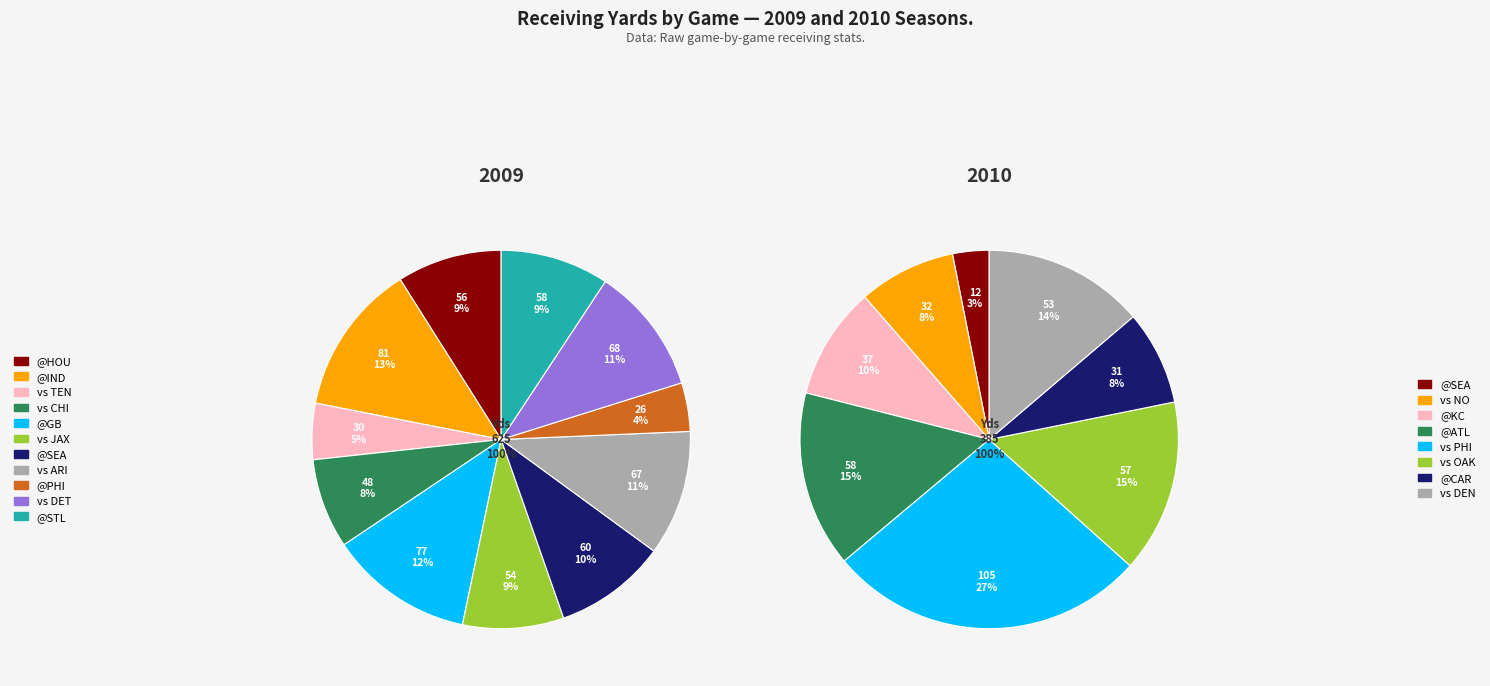

Is there a majority slice in this chart?

No